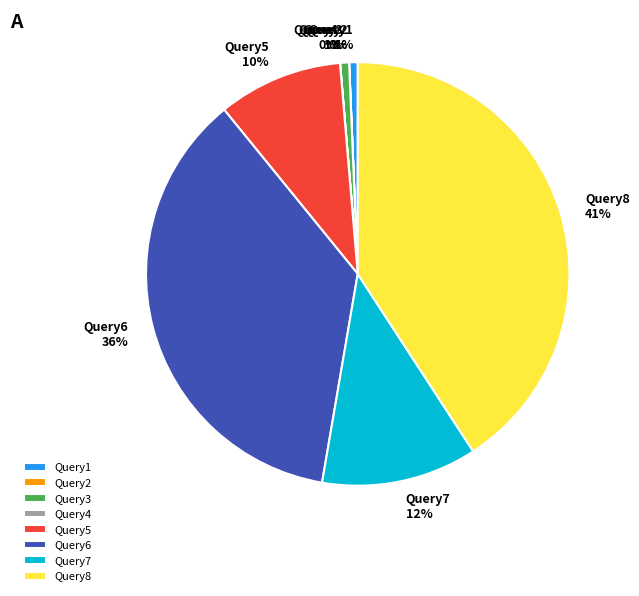

Which category has the biggest portion of the pie?

Query8